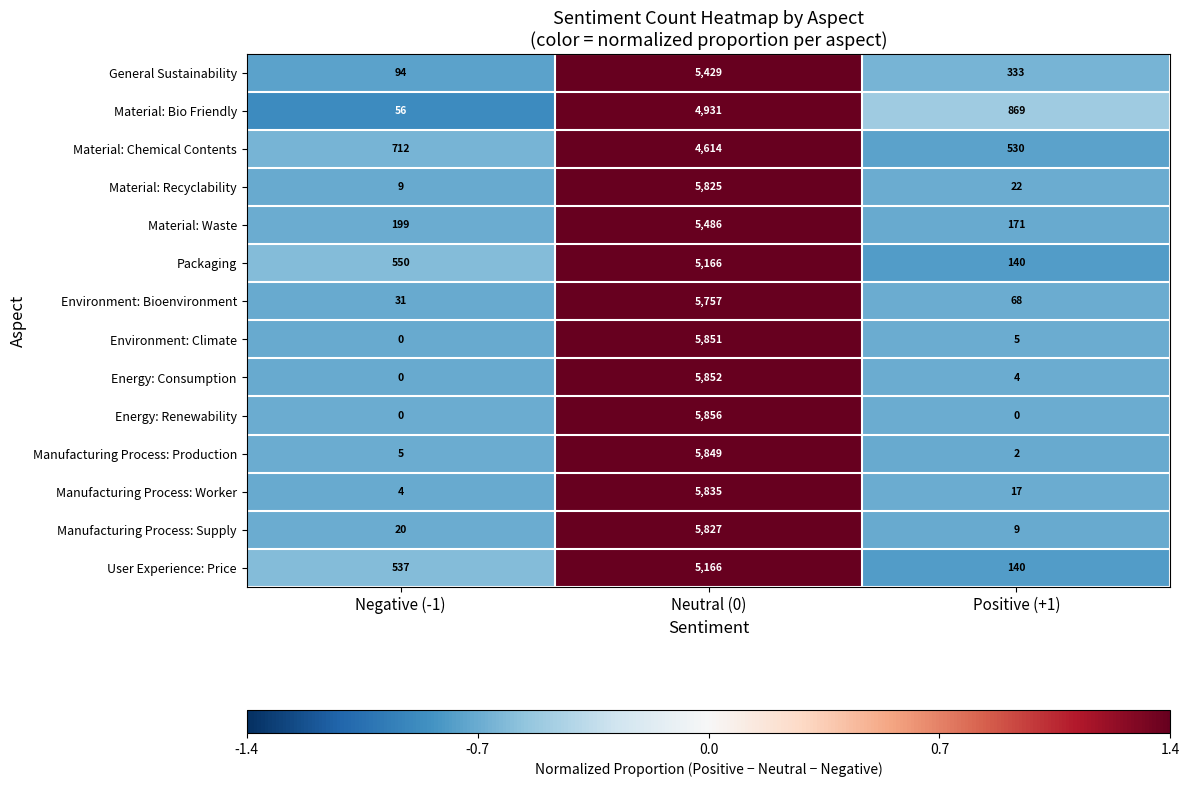

What is the total value across all series at Neutral (0)?

77444